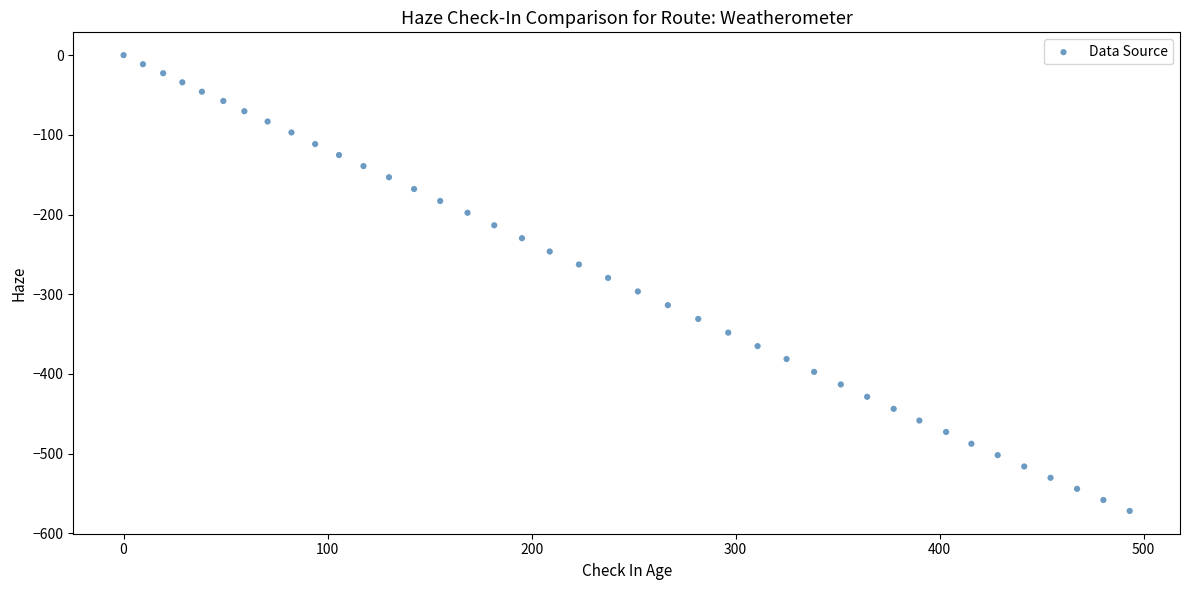

What is the range of X values (max minus min)?

493.2